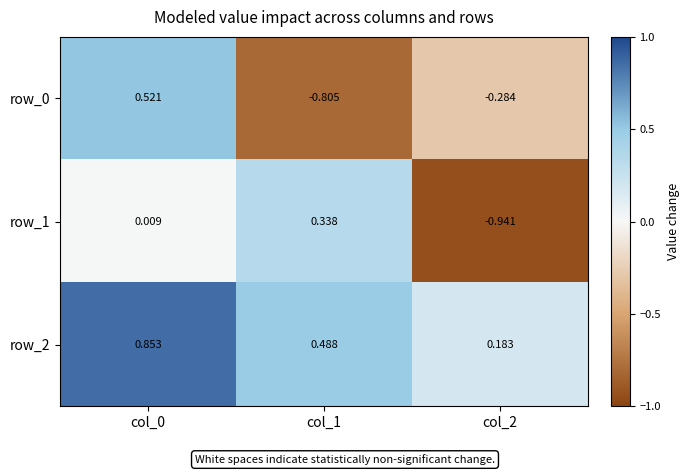

Count the number of data series in this chart.

3